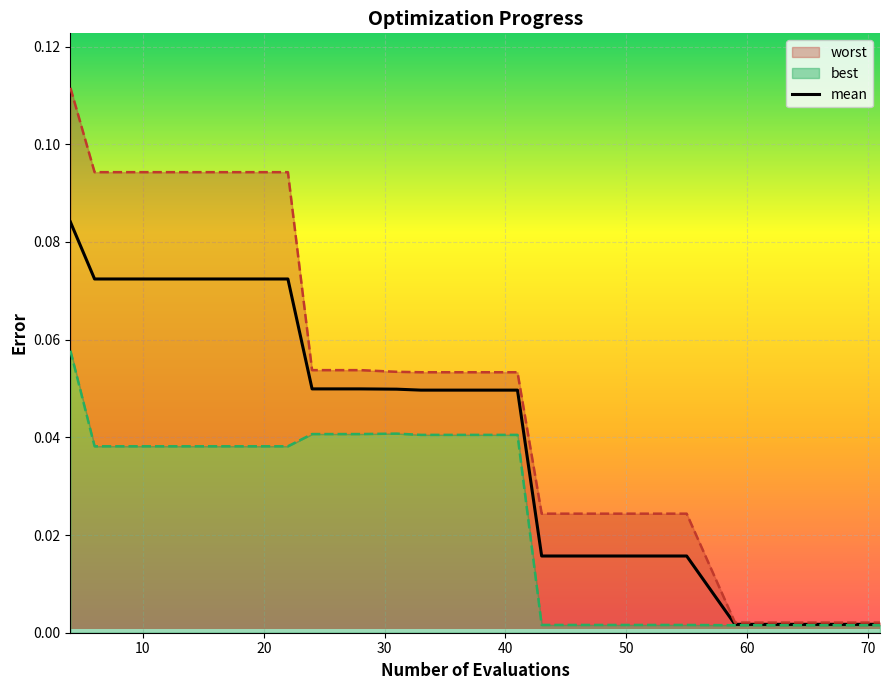

Which series has the largest range (max minus min)?

worst